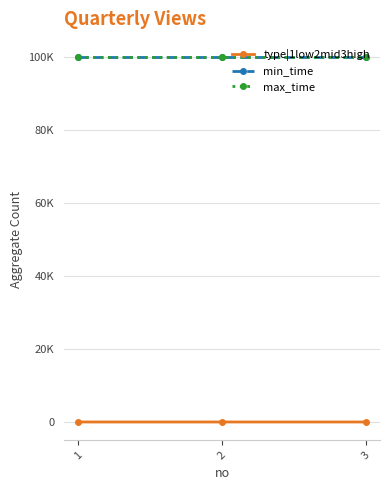

Reading left to right, extract all data points from this chart.

type|1low2mid3high: 1	2	3
min_time: 99999	99999	99999
max_time: 99999	99999	99999